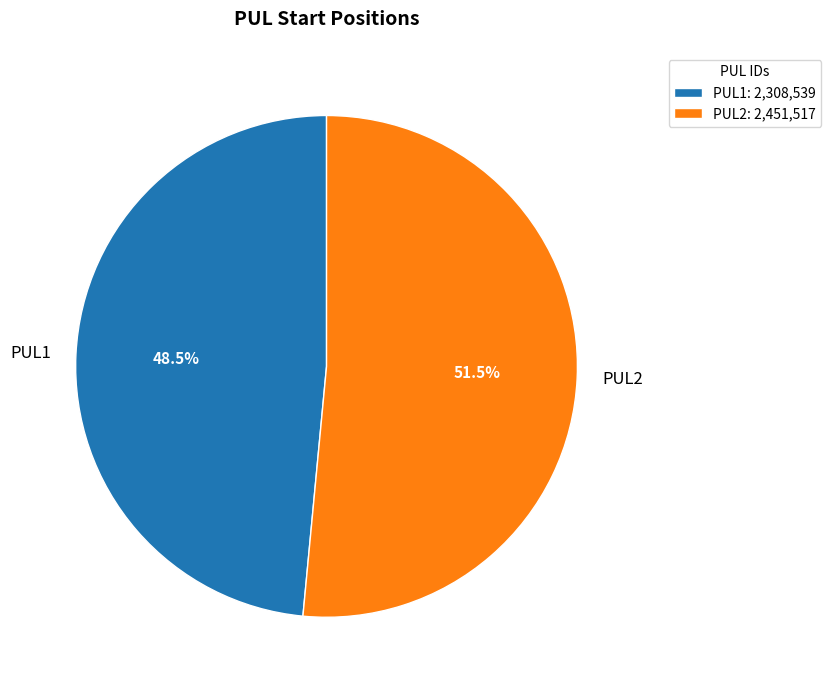

Count the number of slices in the pie.

2